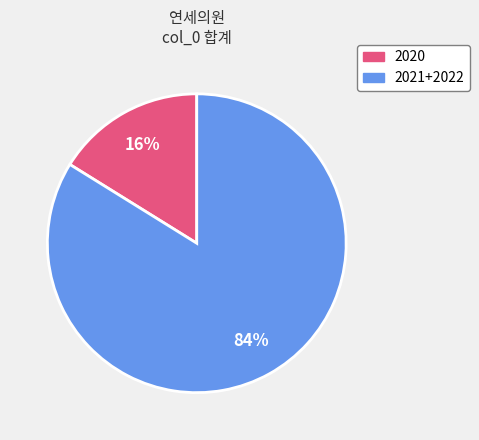

To the nearest percent, what is the average slice percentage?

50%